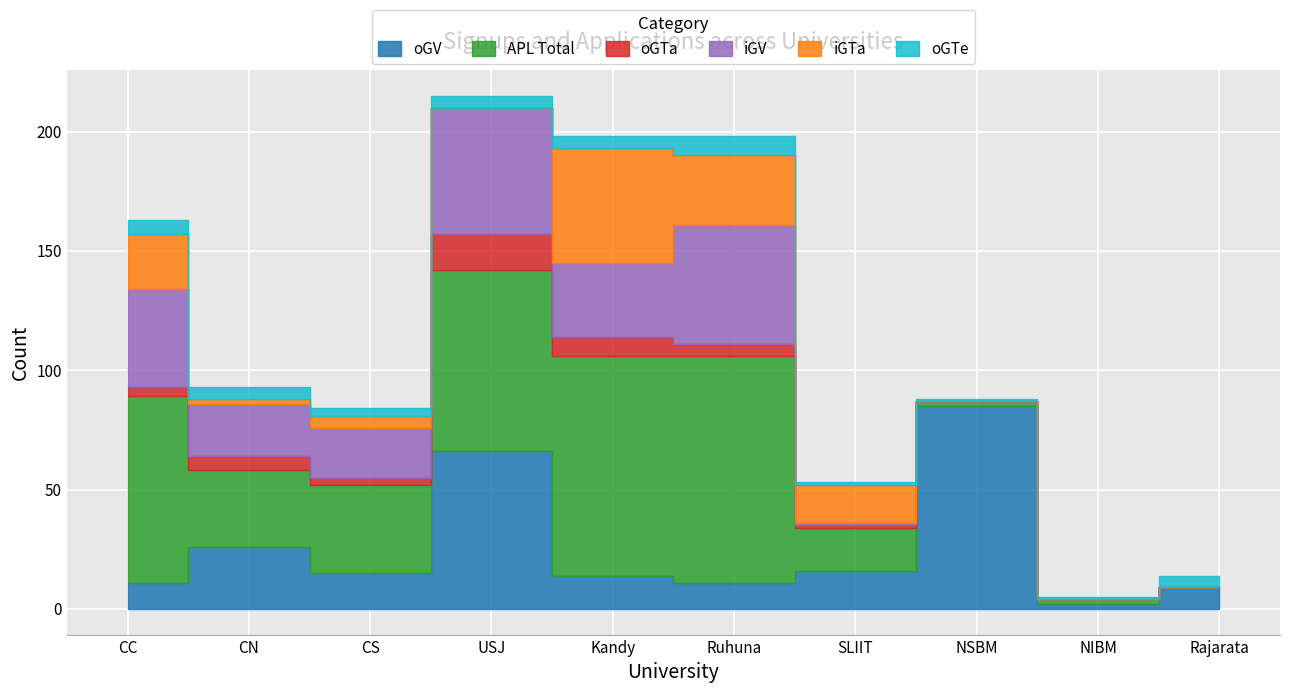

Rank the series by their maximum value, from lowest to highest.

oGTe, oGTa, iGTa, iGV, oGV, APL Total